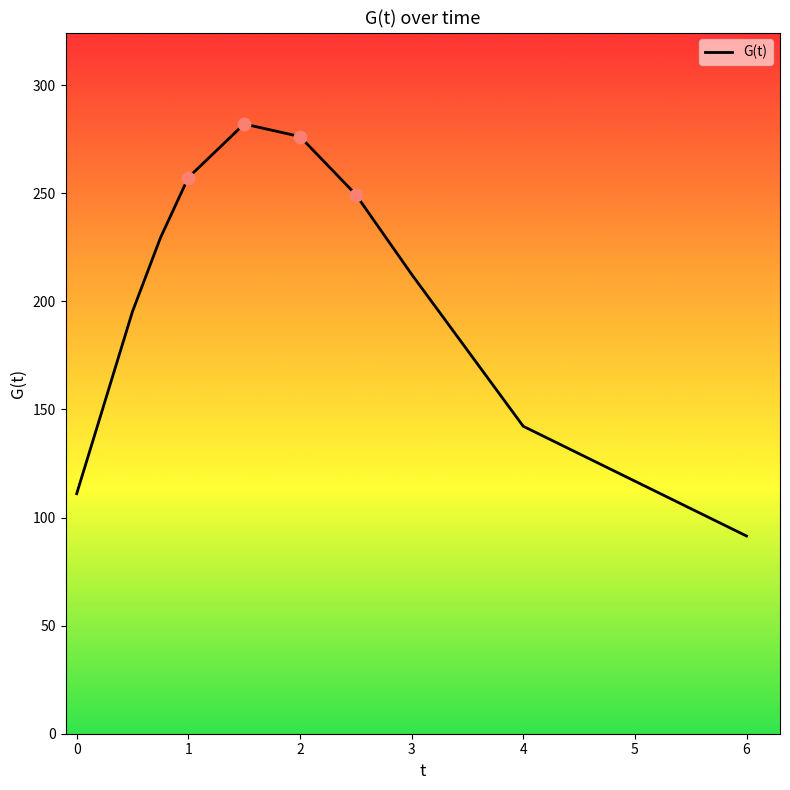

What is the minimum value shown in the chart?

91.5